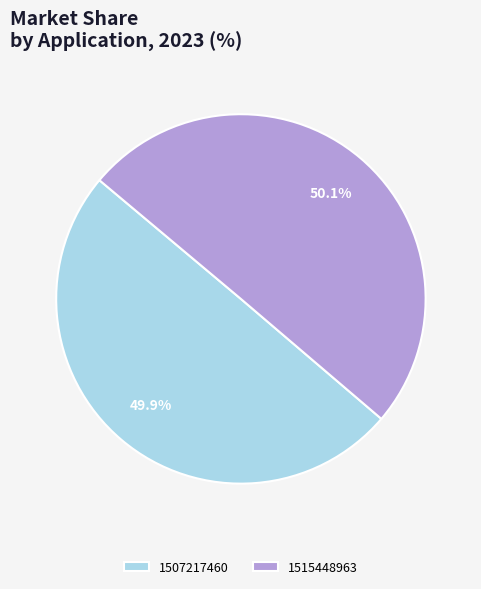

What is the ratio of the value at 1507217460 to the value at 1515448963?

1.0